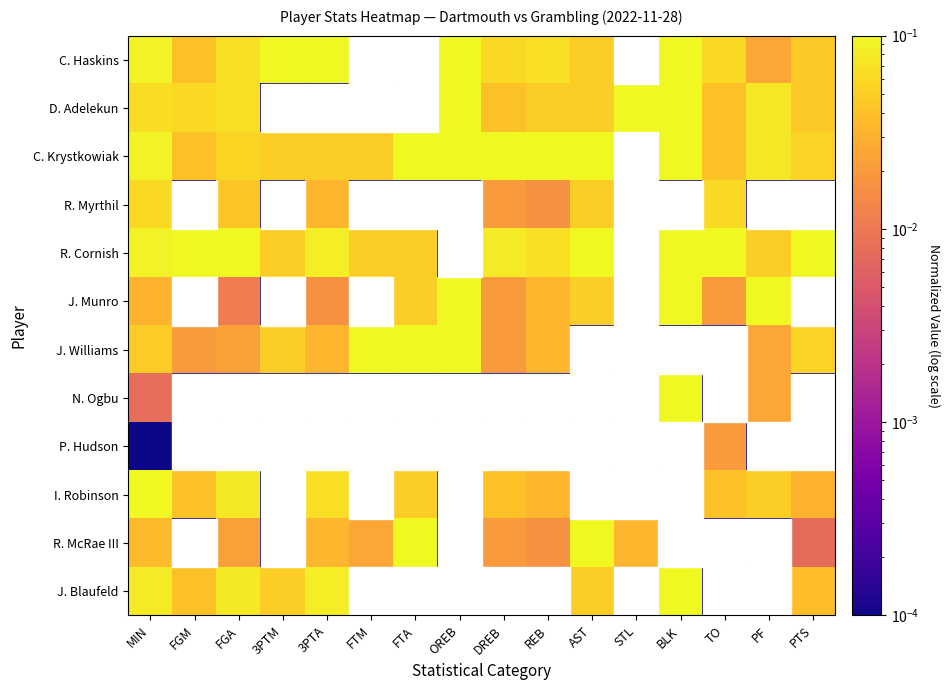

Rank the series by their maximum value, from highest to lowest.

C. Haskins, D. Adelekun, C. Krystkowiak, R. Cornish, J. Munro, J. Williams, N. Ogbu, I. Robinson, R. McRae III, J. Blaufeld, R. Myrthil, P. Hudson